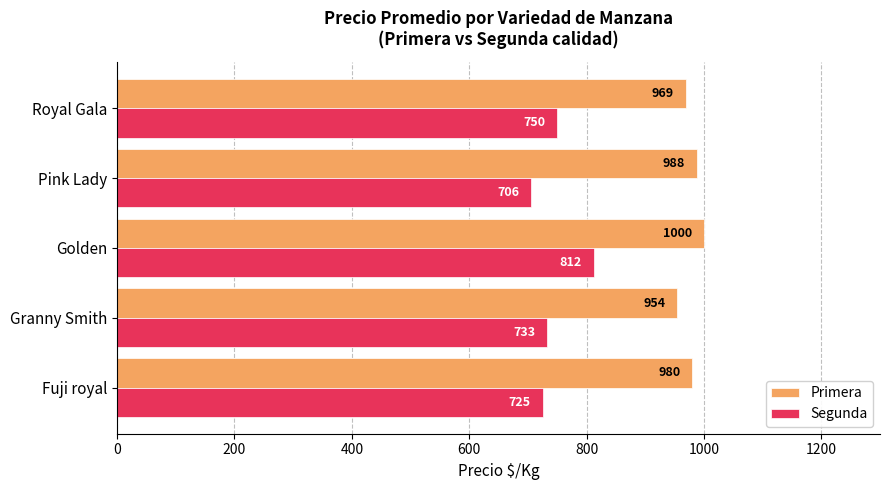

What is the difference between the highest and lowest values at Royal Gala?

219